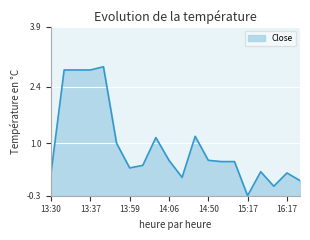

What is the difference between the maximum and minimum values?

3.2